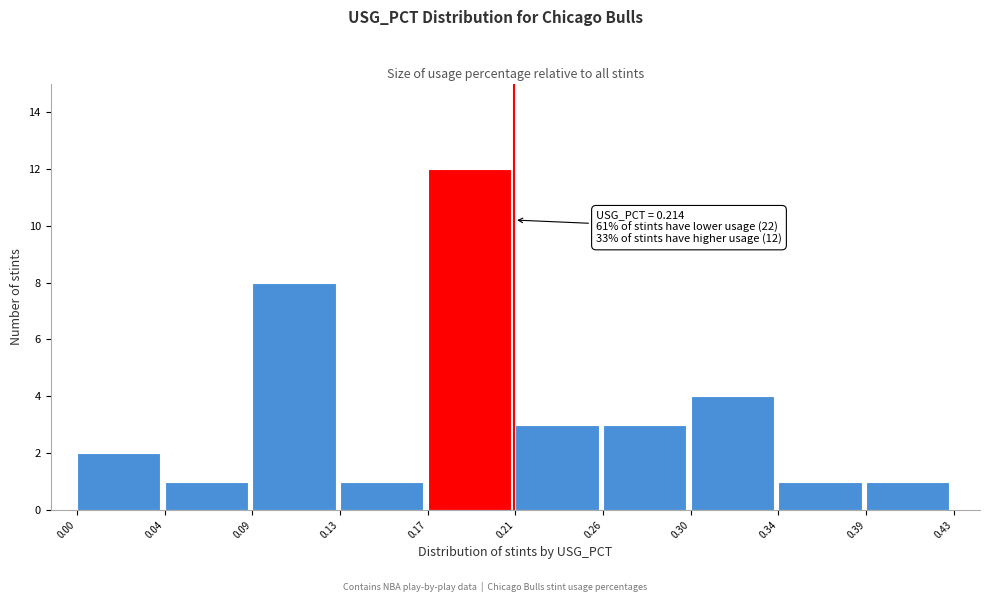

Over which range of the x-axis is the bar tallest?

0.17 to 0.21